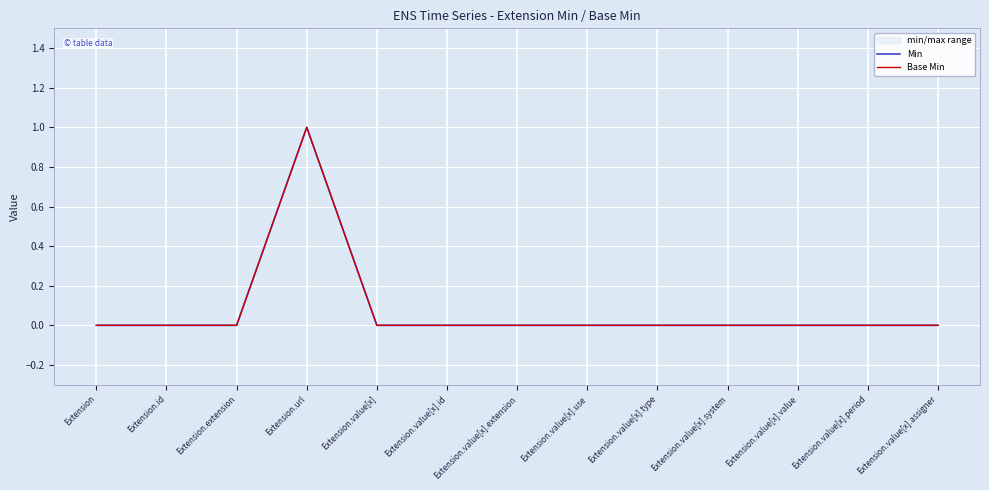

How many lines are shown in the chart?

2